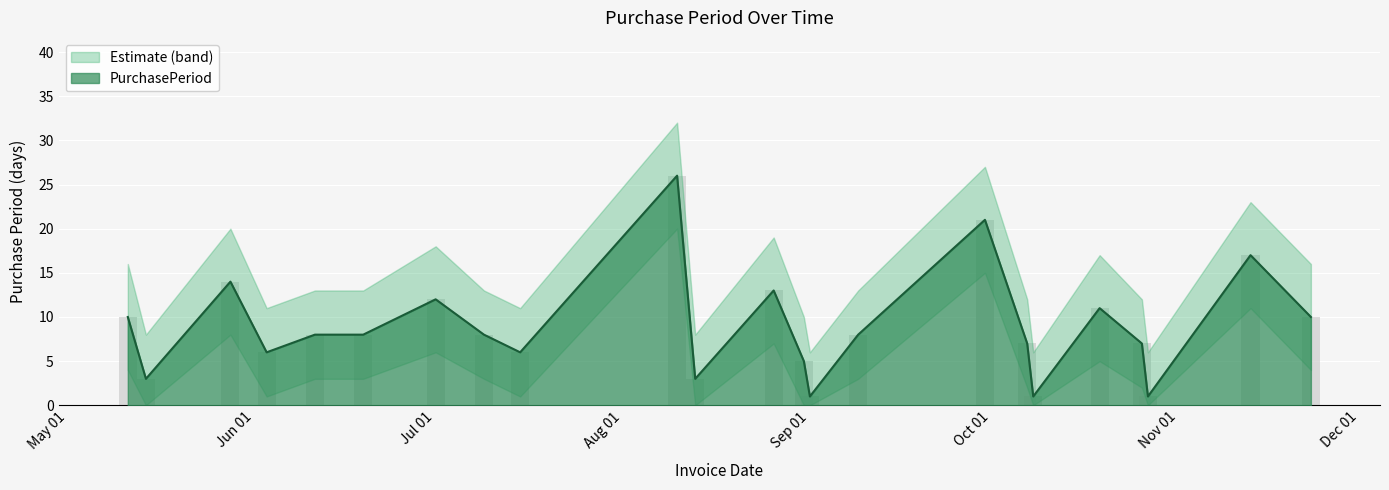

Where does the PurchasePeriod_upper series first go above 8?

2015-05-11